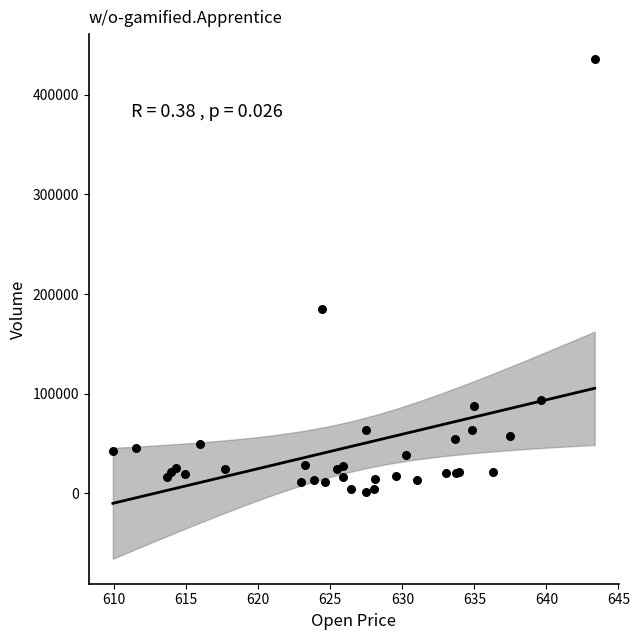

What Y value in the scatter plot is closest to 218769?

185212